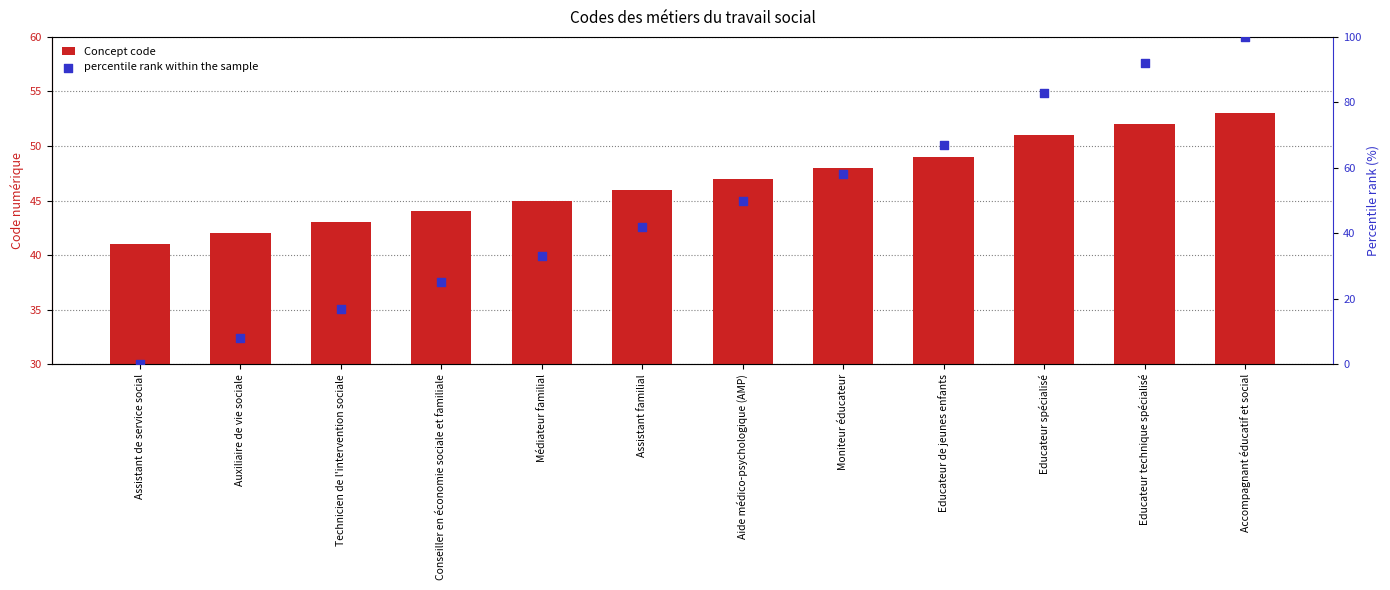

Which series has the largest Y range (max minus min)?

percentile rank within the sample